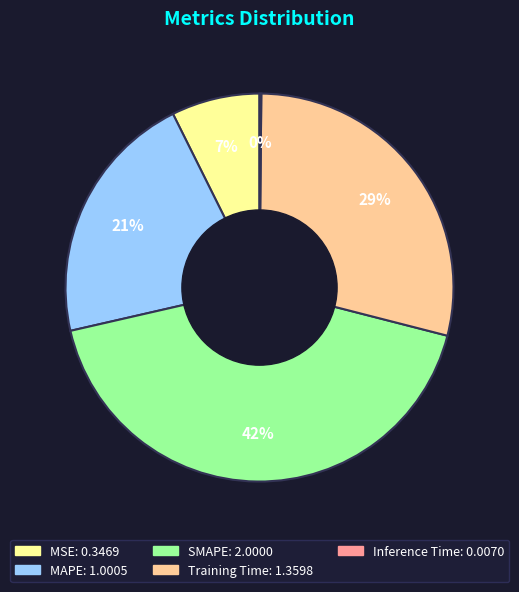

What is the largest slice in the pie chart?

SMAPE